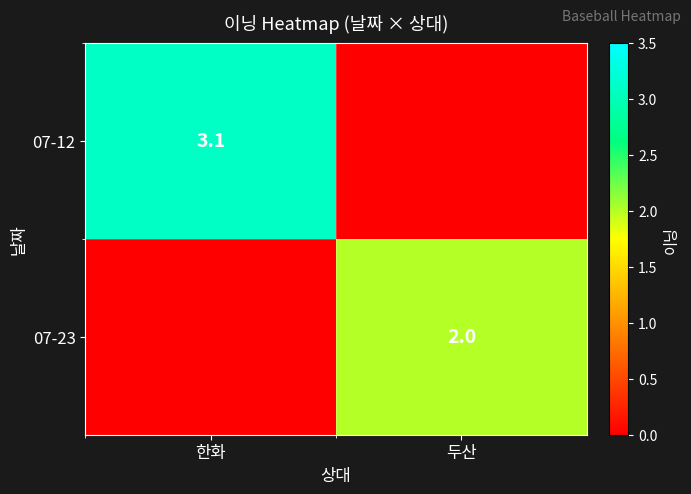

The 07-23 series shows 0.6 at 두산. True or false?

False